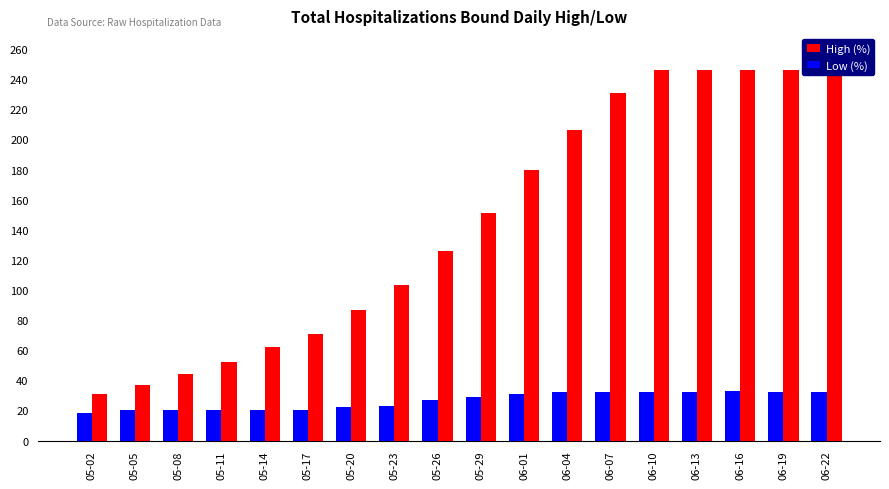

The value of High (%) at 05-17 is 127. True or false?

False